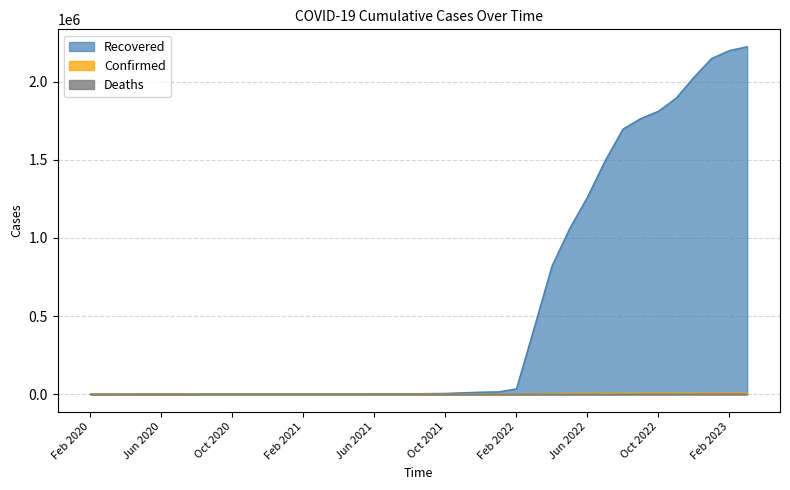

What is the difference between the maximum and second lowest values in the Deaths series?

791